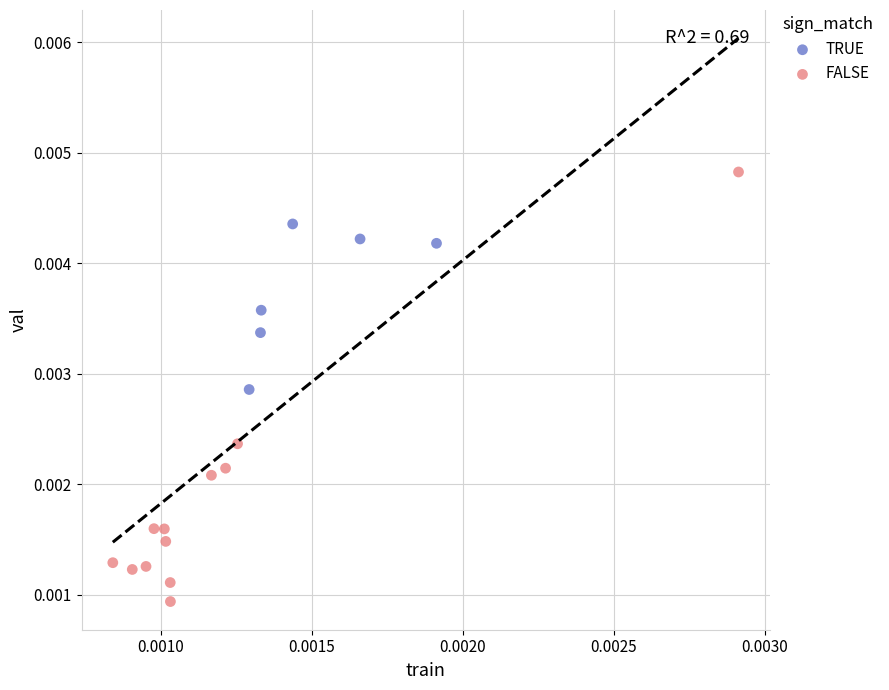

Which series has the largest Y range (max minus min)?

FALSE